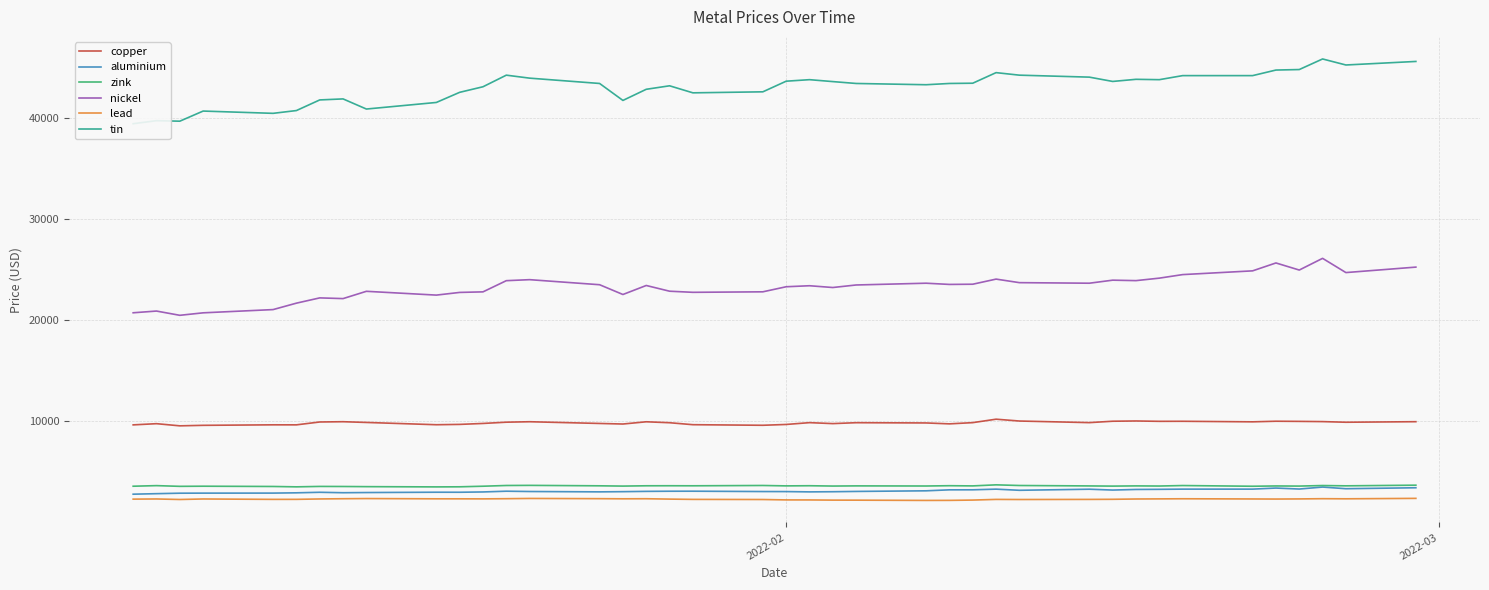

Rank the series by their maximum value, from highest to lowest.

tin, nickel, copper, zink, aluminium, lead